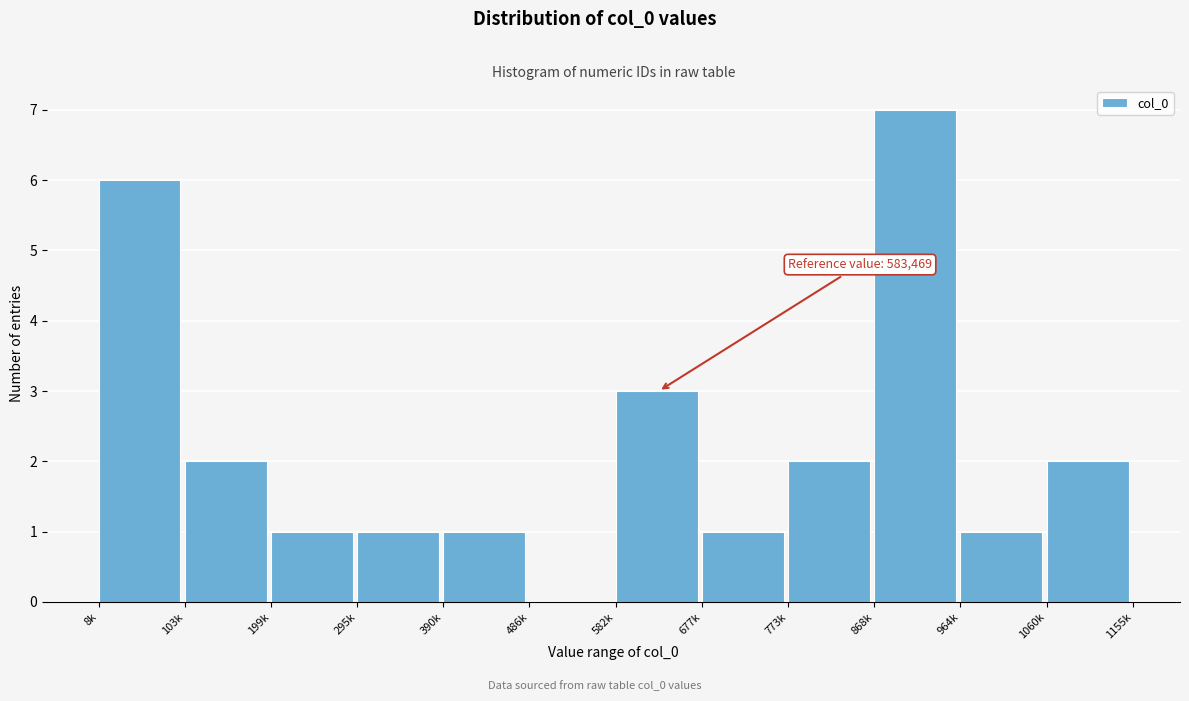

Reading left to right, what are all the values shown in this chart?

8k=6	103k=2	199k=1	295k=1	390k=1	486k=0	582k=3	677k=1	773k=2	868k=7	964k=1	1060k=2